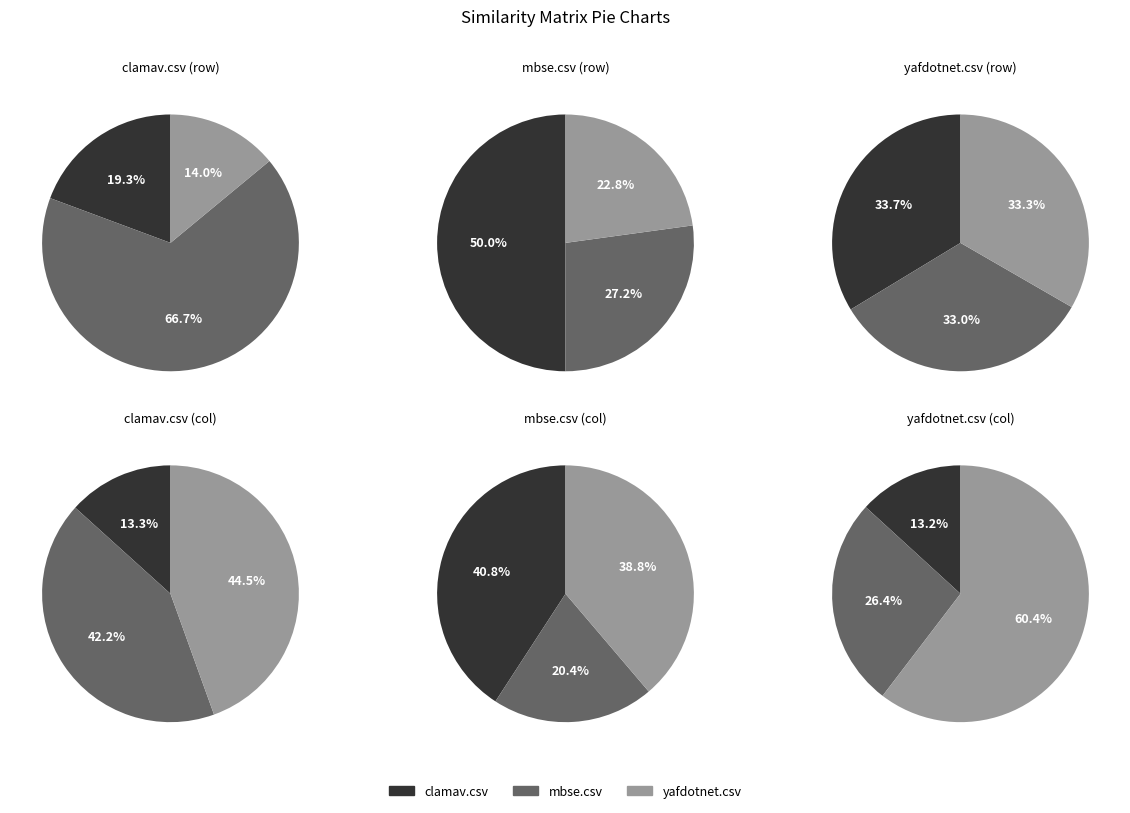

Is it true that mbse.csv is 15% of the pie?

False